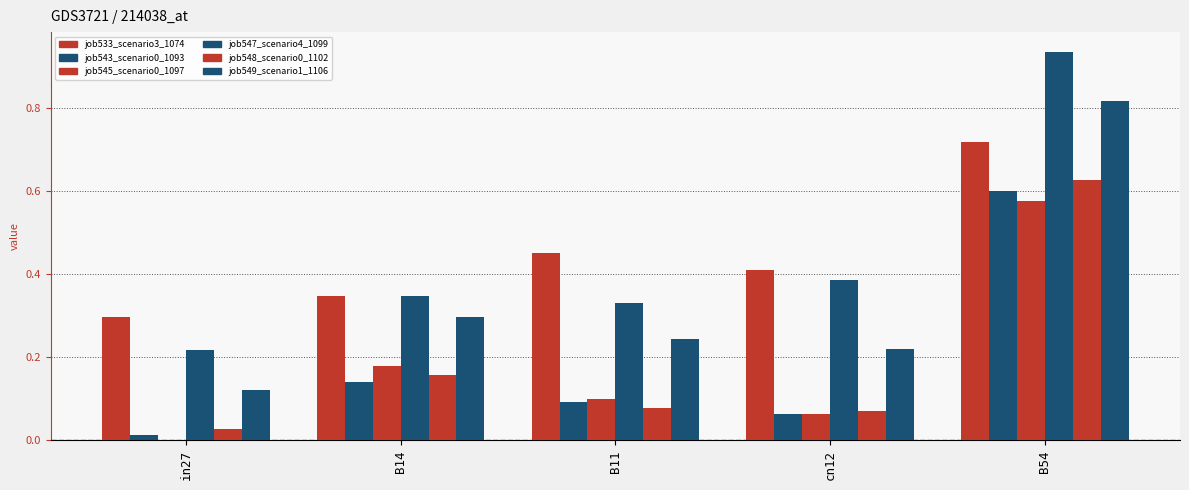

Are the bars horizontal?

No